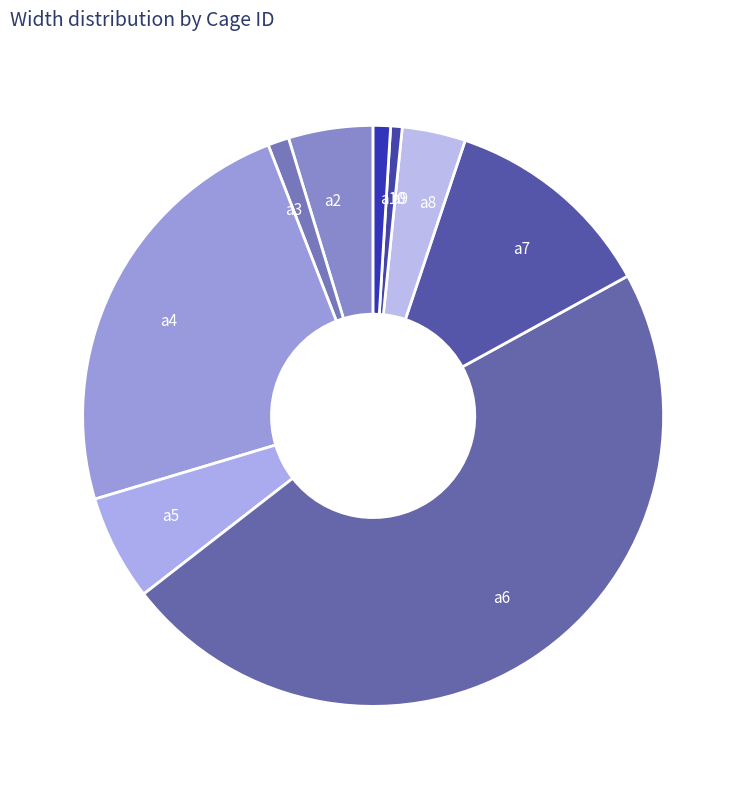

Does any single category account for the majority?

No